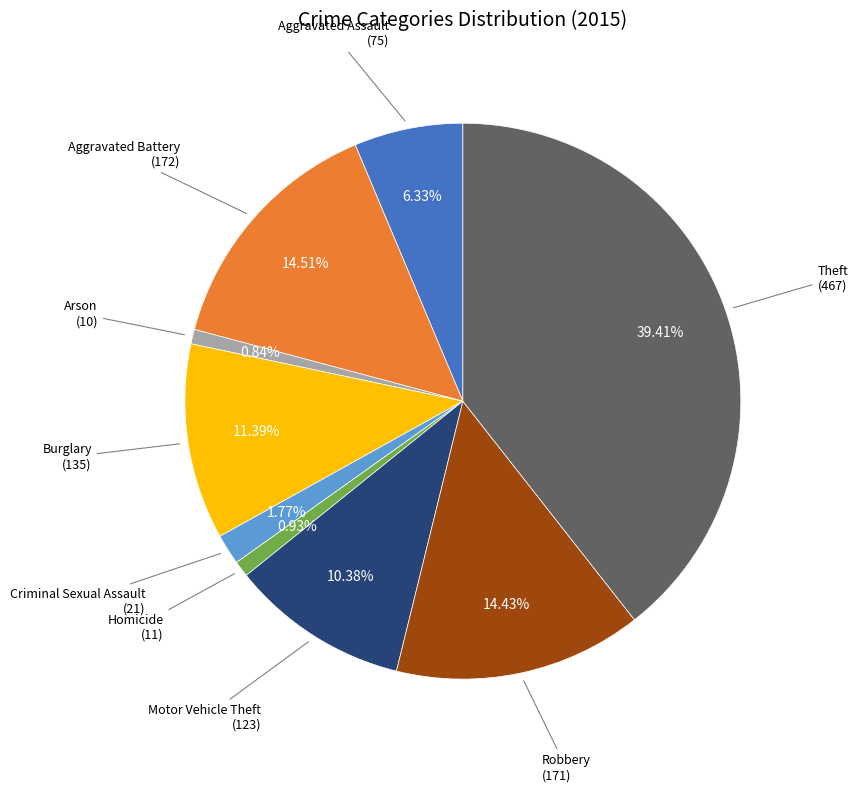

What percentage do Arson and Homicide together represent?

1.8%